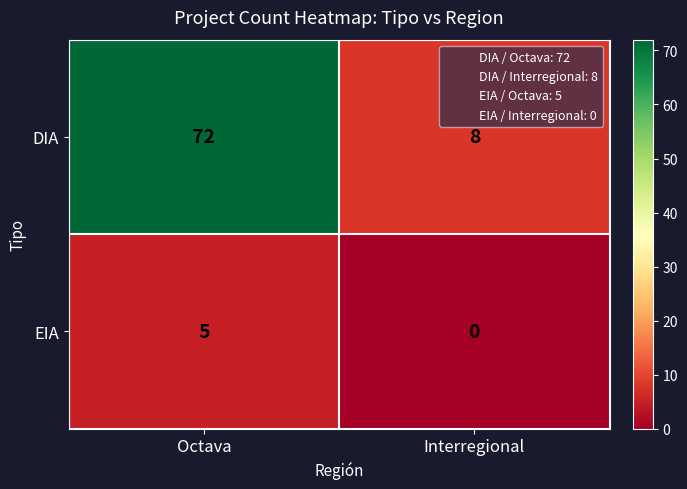

What is the spread (max minus min) of values at Octava?

67